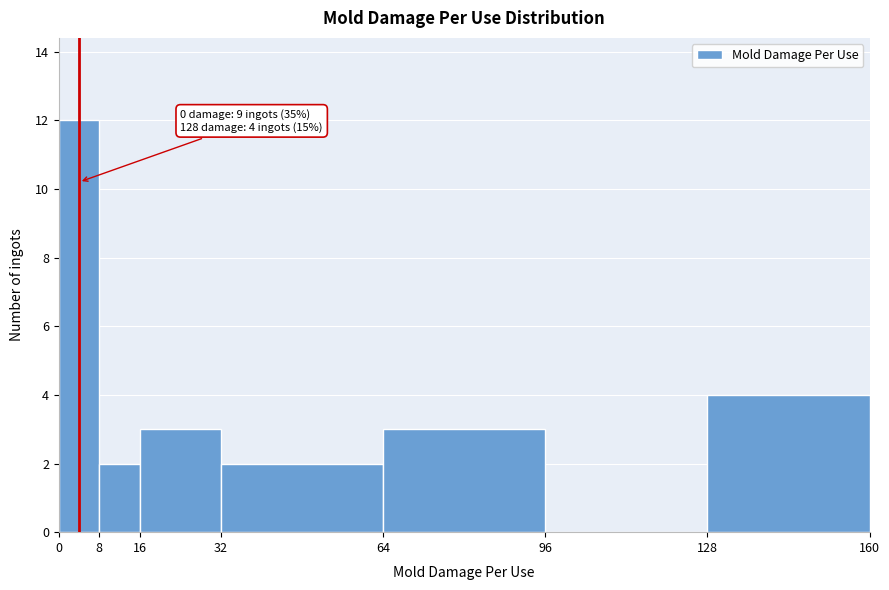

Which range on the x-axis has the tallest bar?

0 to 8